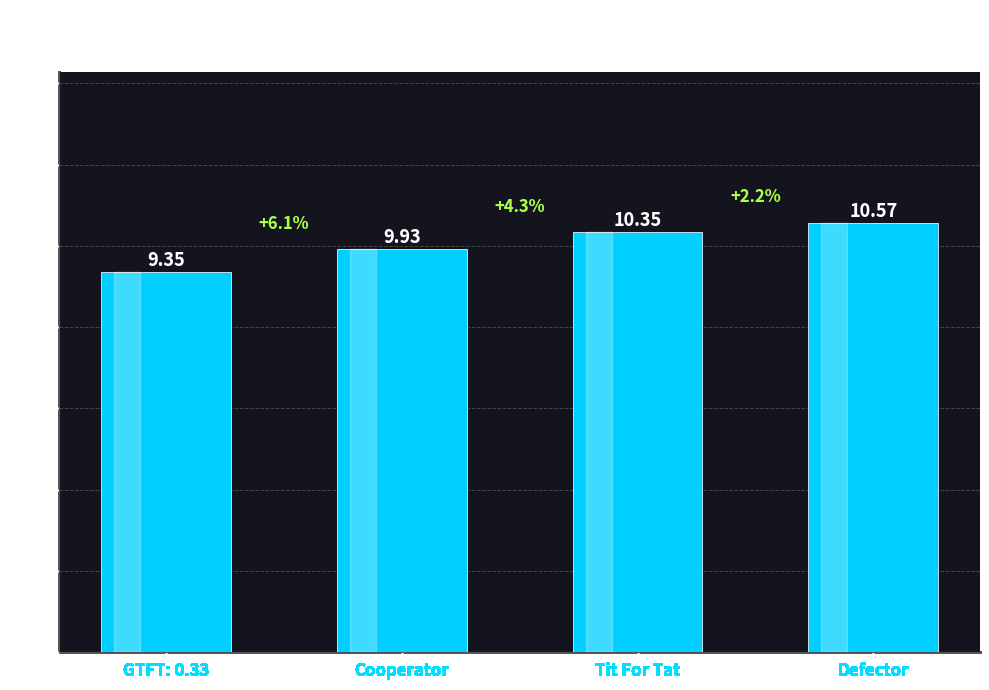

Rank the categories by value from highest to lowest.

Defector, Tit For Tat, Cooperator, GTFT: 0.33